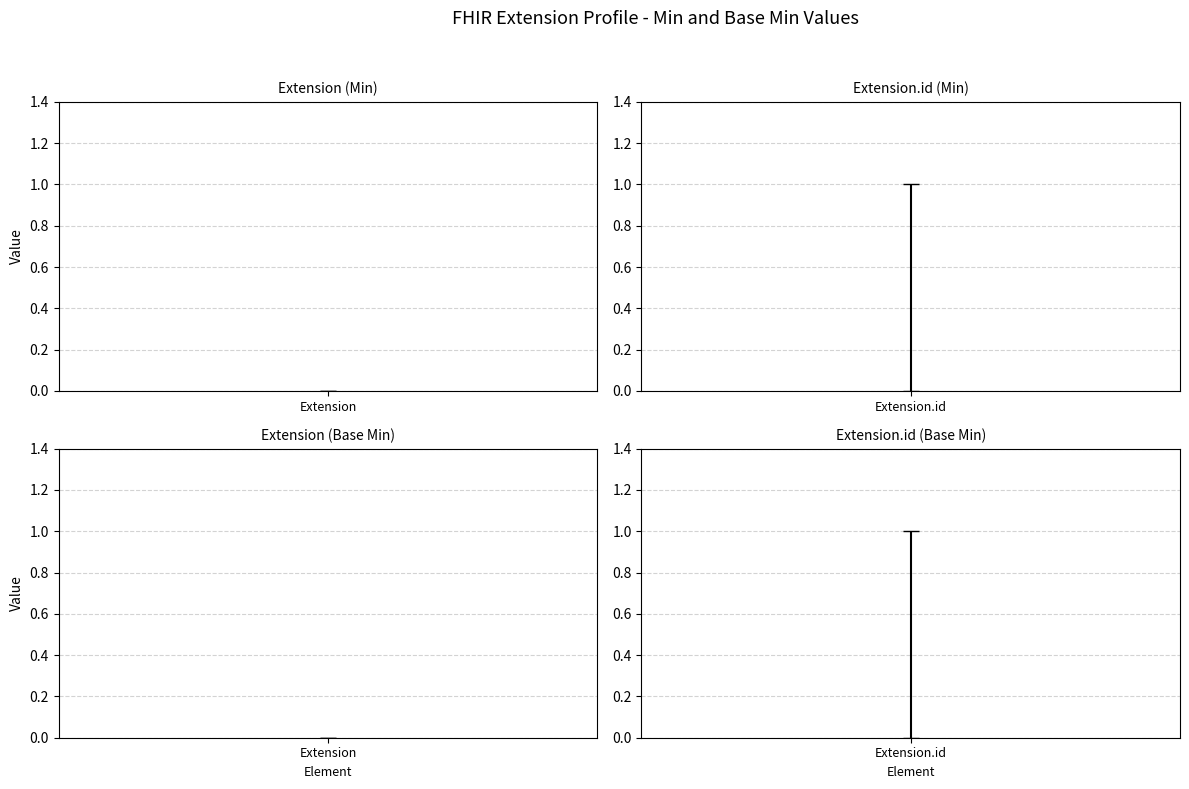

Which series has the largest range (max minus min)?

Min